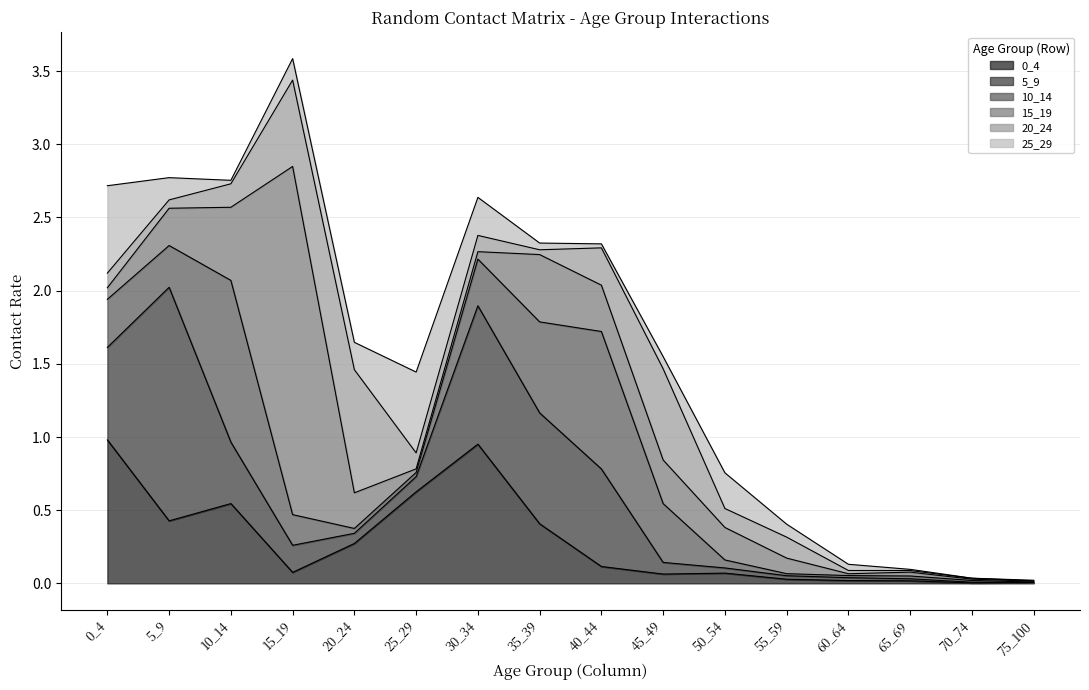

What is the average value of the 5_9 series?

0.3